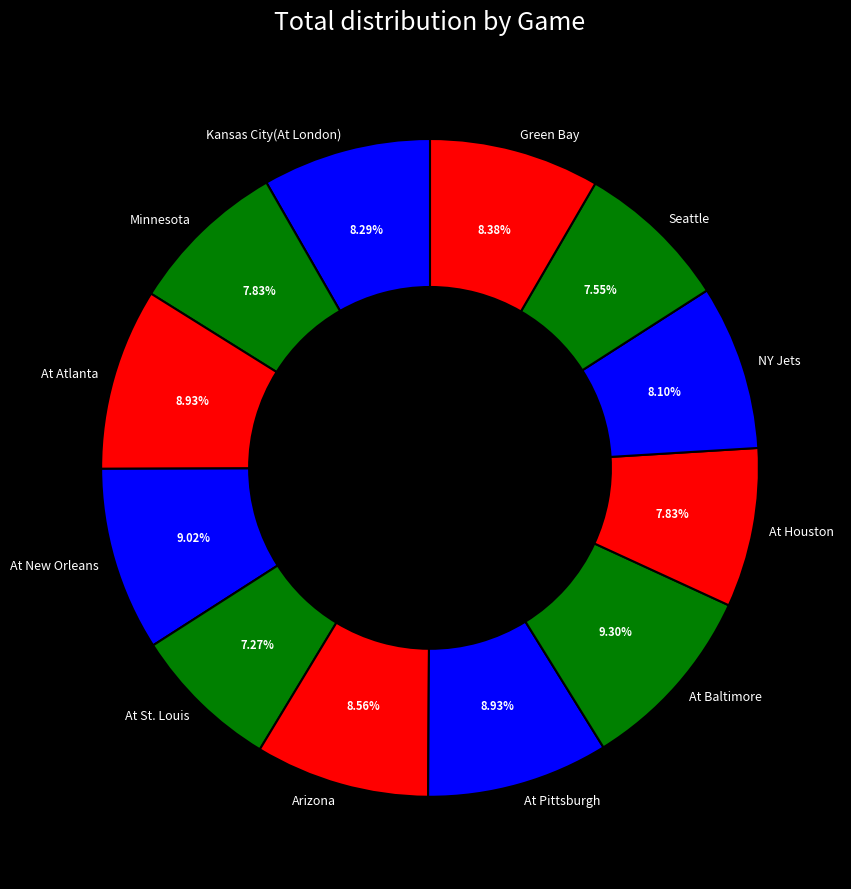

Does At Houston represent more than half of the total?

No